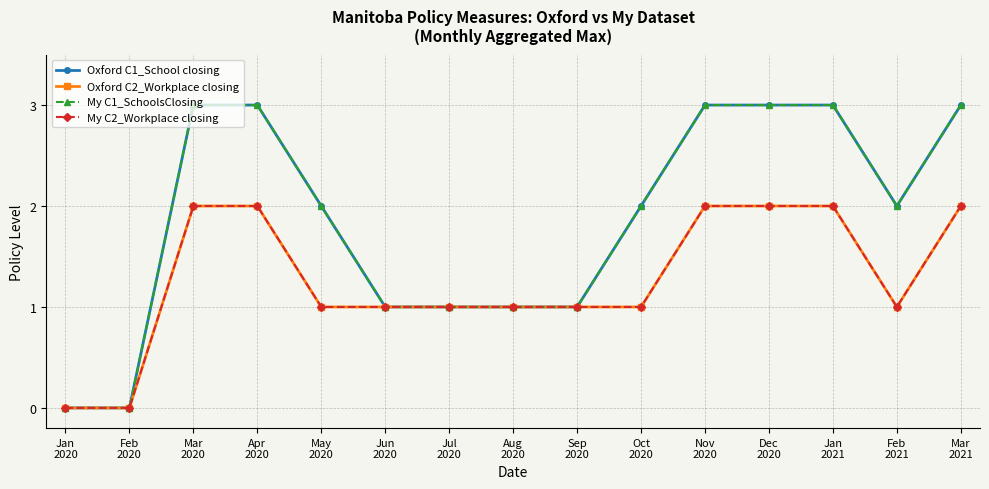

Does the chart have visible grid lines?

Yes